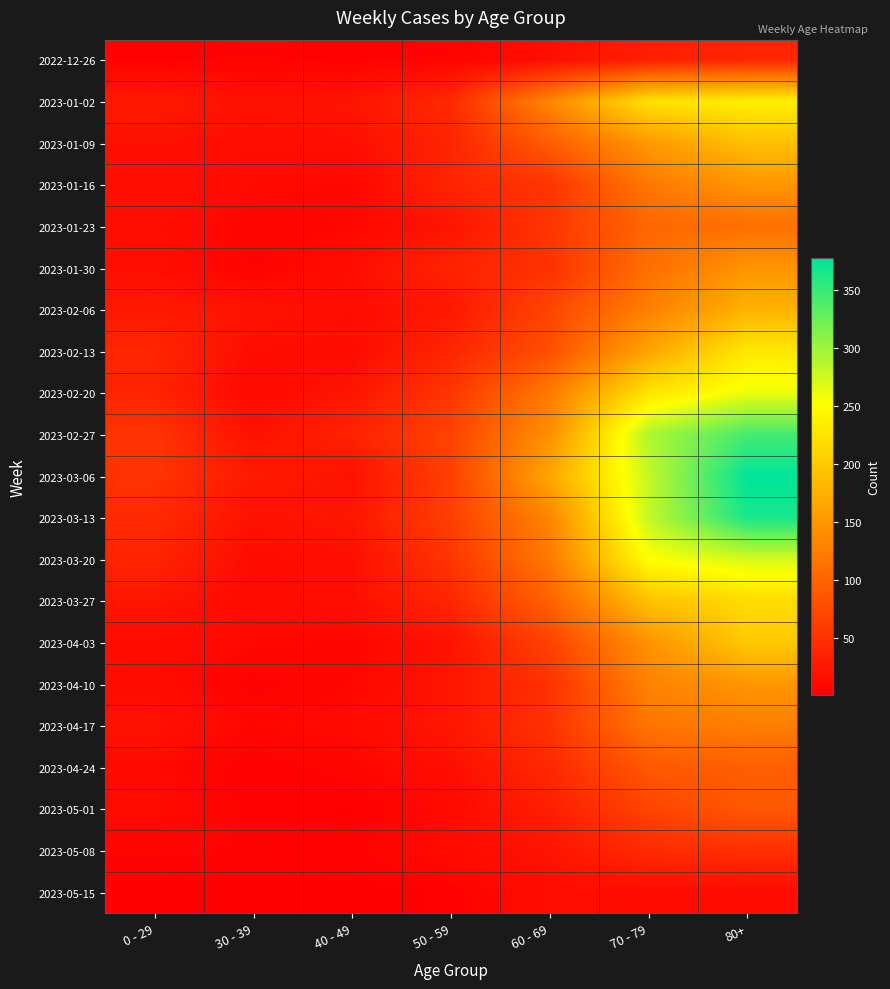

Which series has the largest total across all categories?

2023-03-06